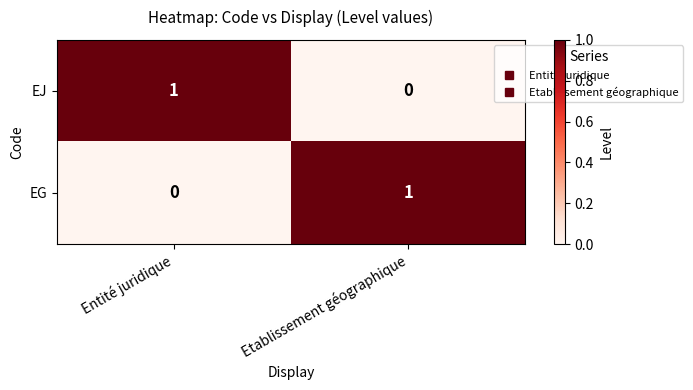

Which category has the lowest value in the EJ series?

Etablissement géographique